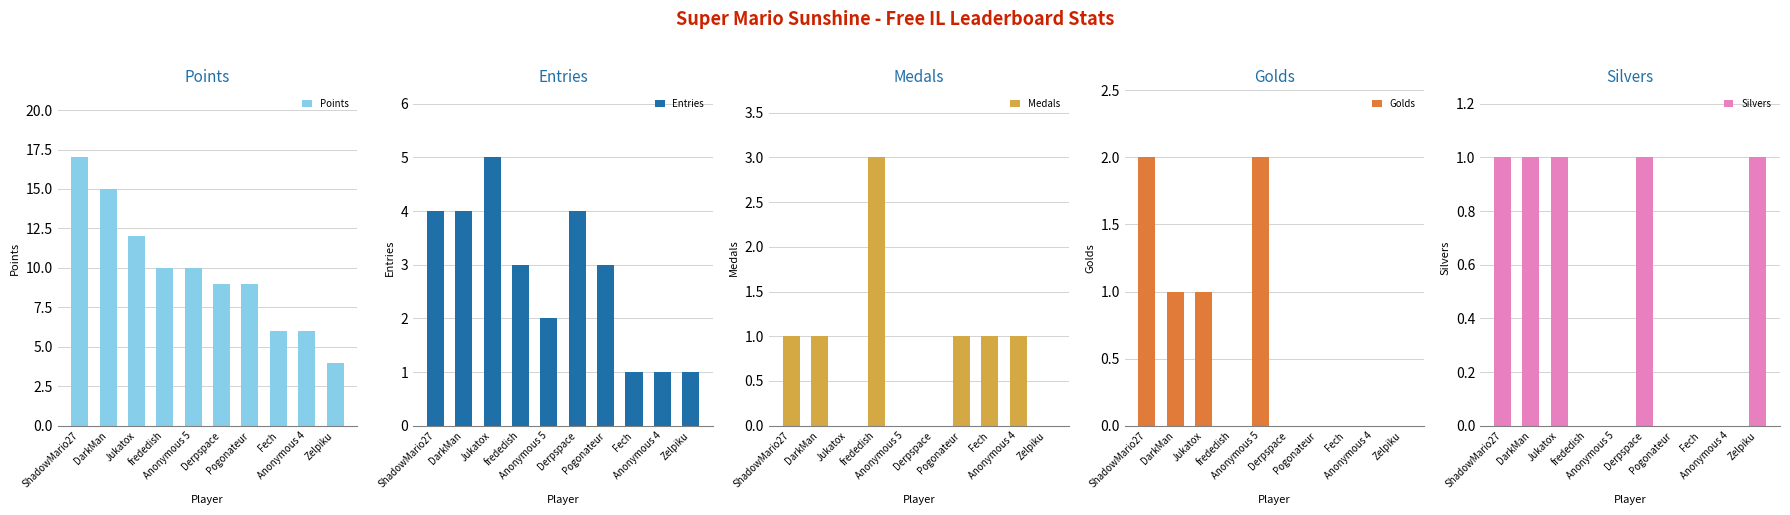

What is the difference between the maximum and minimum values in the Points series?

13